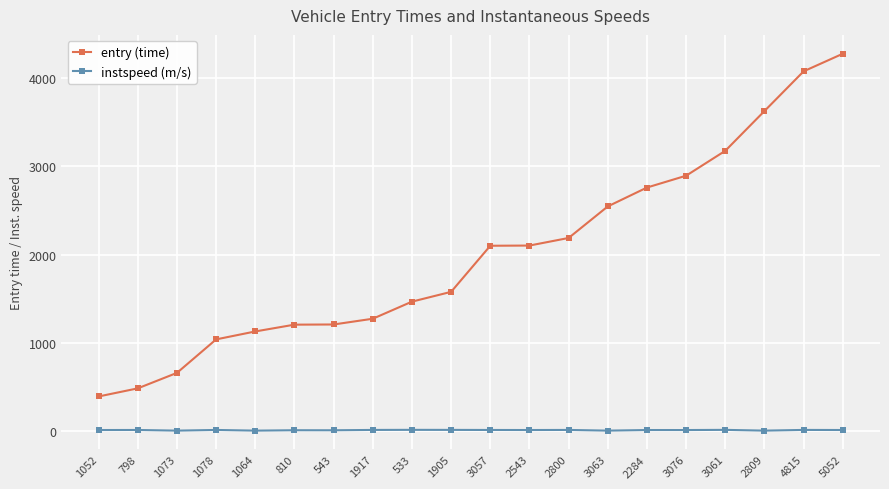

Is it true that entry (time) equals 648.9 at 543?

False